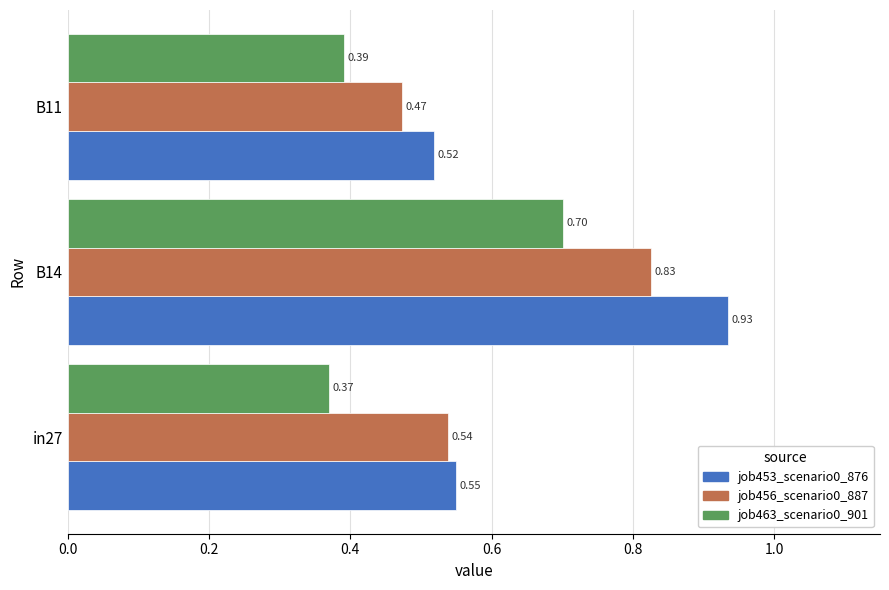

What is the sum of all job456_scenario0_887 values?

1.8